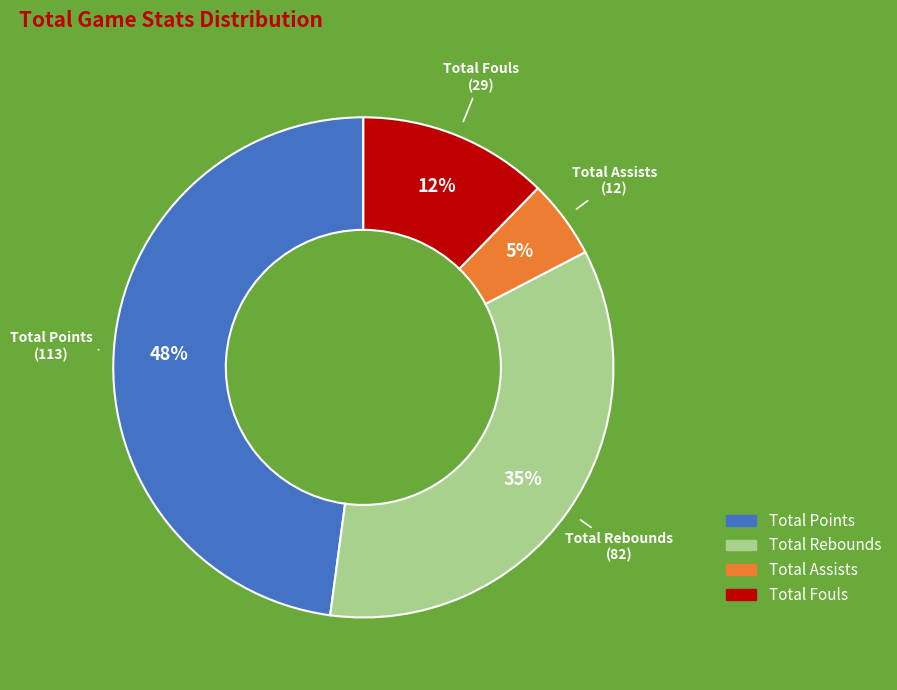

Does any single category account for the majority?

No